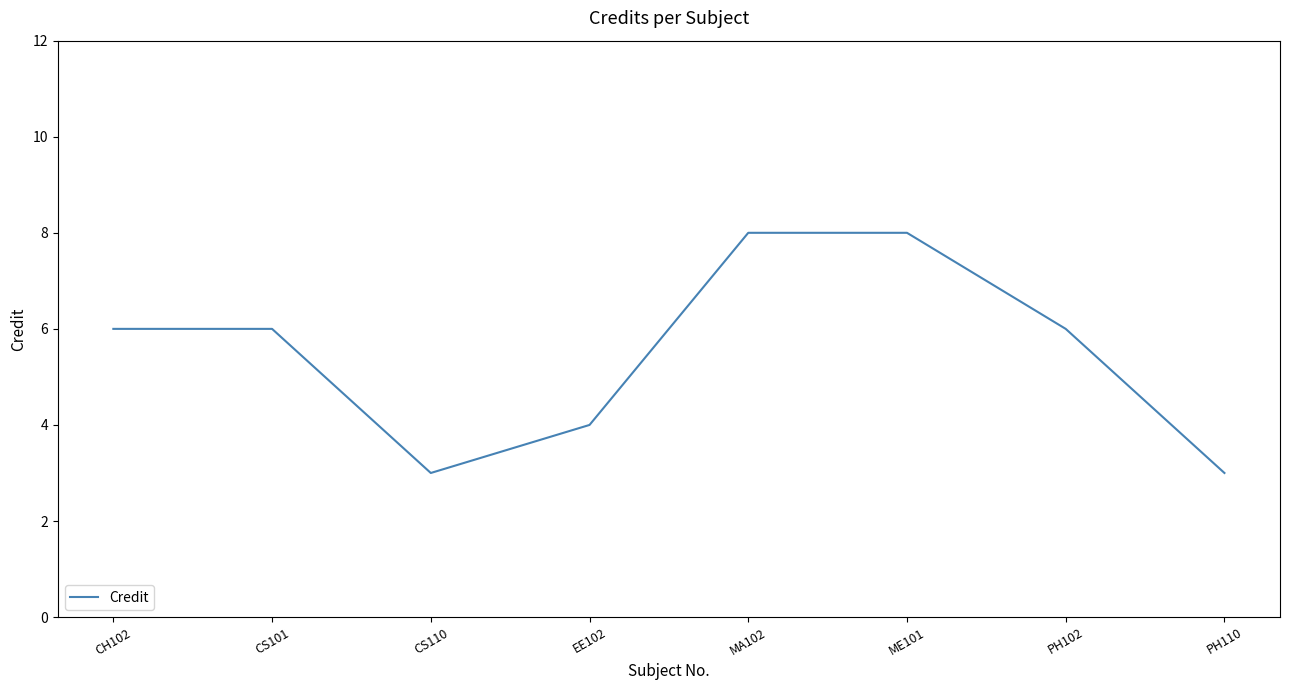

What is the change in value from EE102 to MA102?

+4